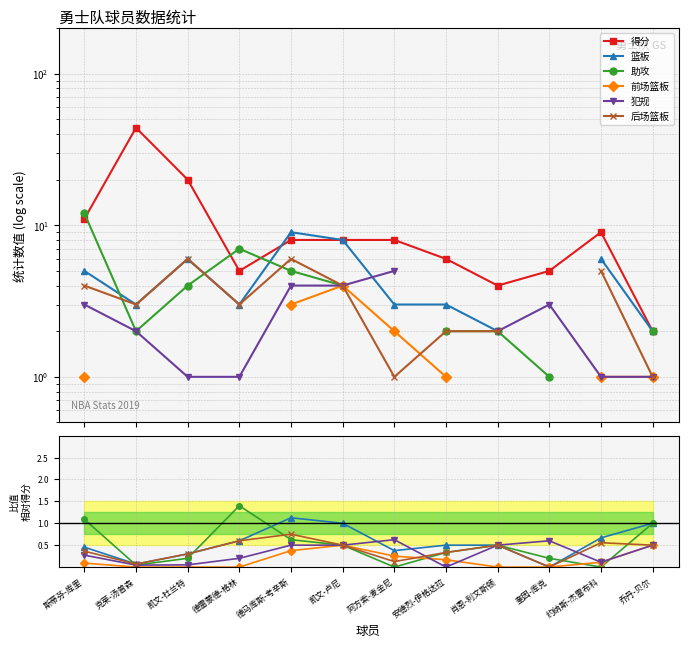

True or false: 篮板 has a value of 0.3 at 凯文-杜兰特.

True